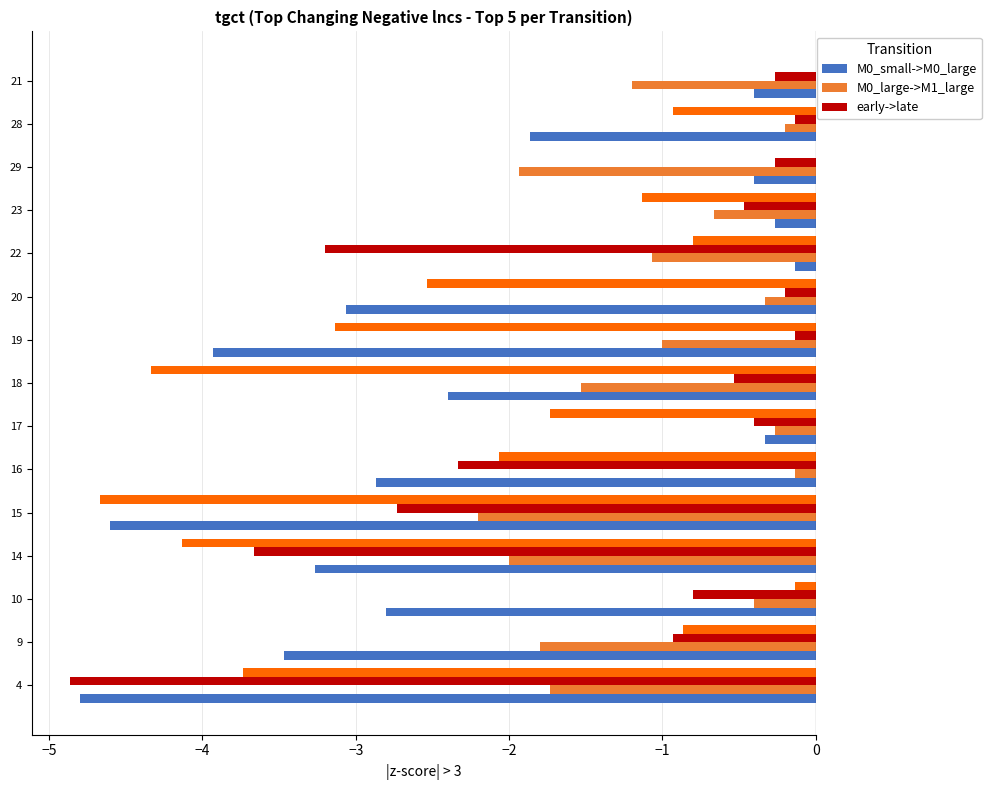

At which category is the sum across all series the highest?

21